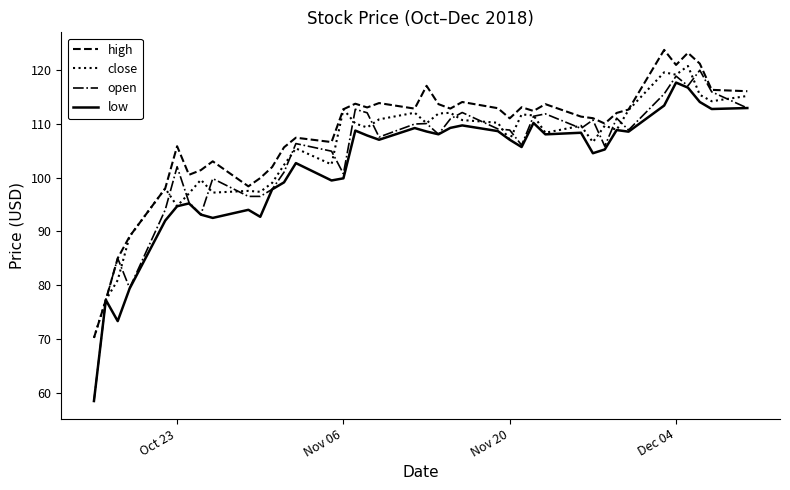

True or false: open has more than 2 interior local peaks.

True